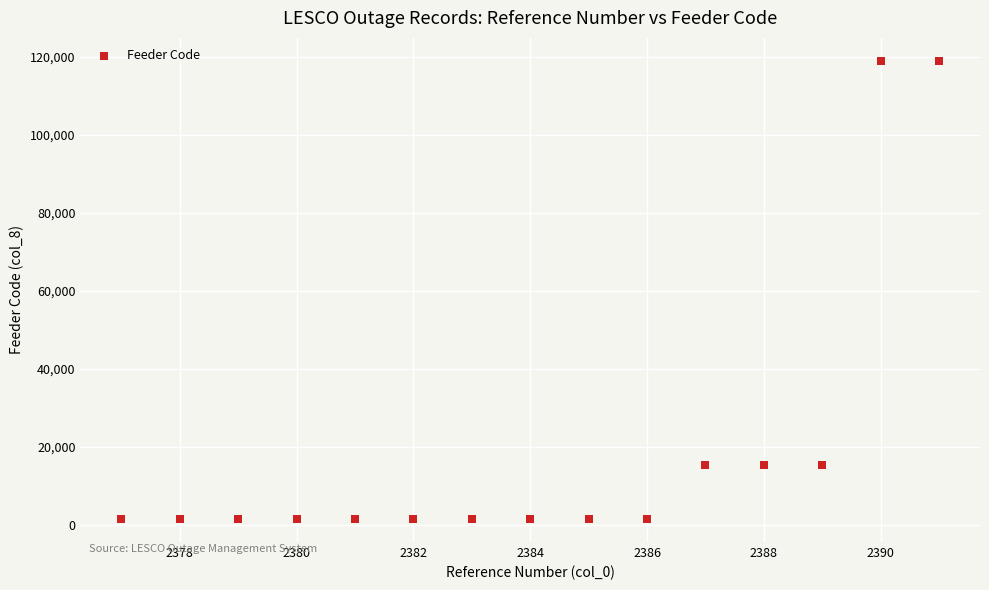

What is the range of Y values (max minus min)?

117501